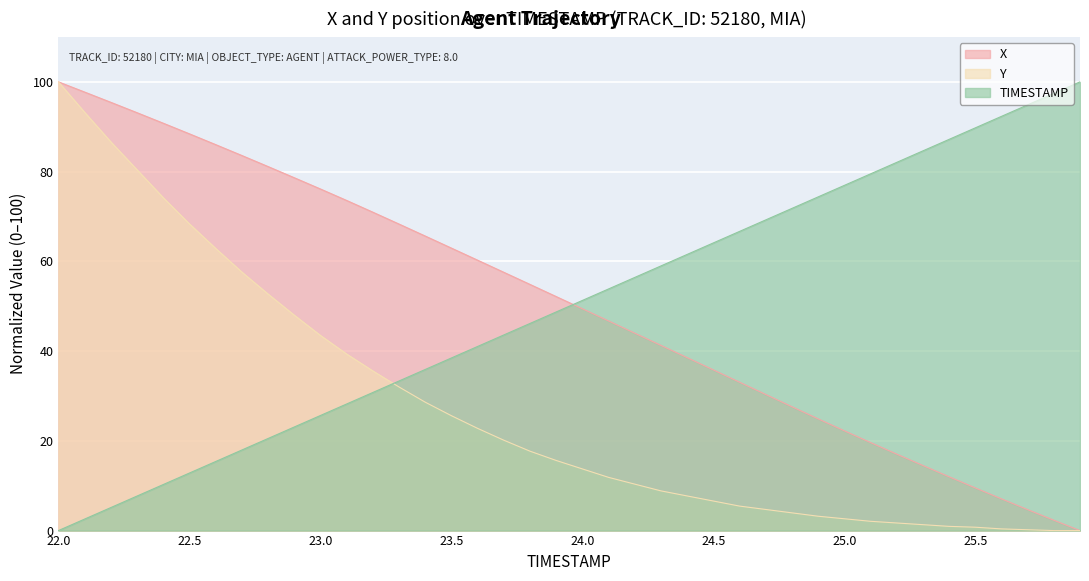

Reading left to right, what are all the values shown in this chart?

X: 100.0	97.7	95.4	93.1	90.8	88.4	86.0	83.6	81.1	78.6	76.1	73.6	71.0	68.3	65.6	63.0	60.3	57.6	54.9	52.2	49.4	46.7	44.0	41.3	38.6	35.8	33.1	30.3	27.6	24.9	22.3	19.6	17.1	14.5	12.0	9.5	7.1	4.7	2.3	0.0
Y: 100.0	93.2	86.6	80.4	74.2	68.4	62.9	57.6	52.7	48.0	43.5	39.4	35.6	32.0	28.6	25.6	22.8	20.2	17.7	15.6	13.7	11.9	10.4	8.9	7.7	6.6	5.5	4.7	4.0	3.2	2.6	2.1	1.7	1.3	0.9	0.8	0.4	0.2	0.0	0.0
TIMESTAMP: 0.0	2.6	5.1	7.7	10.3	12.8	15.4	17.9	20.5	23.1	25.6	28.2	30.8	33.3	35.9	38.5	41.0	43.6	46.2	48.7	51.3	53.8	56.4	59.0	61.5	64.1	66.7	69.2	71.8	74.4	76.9	79.5	82.1	84.6	87.2	89.7	92.3	94.9	97.4	100.0